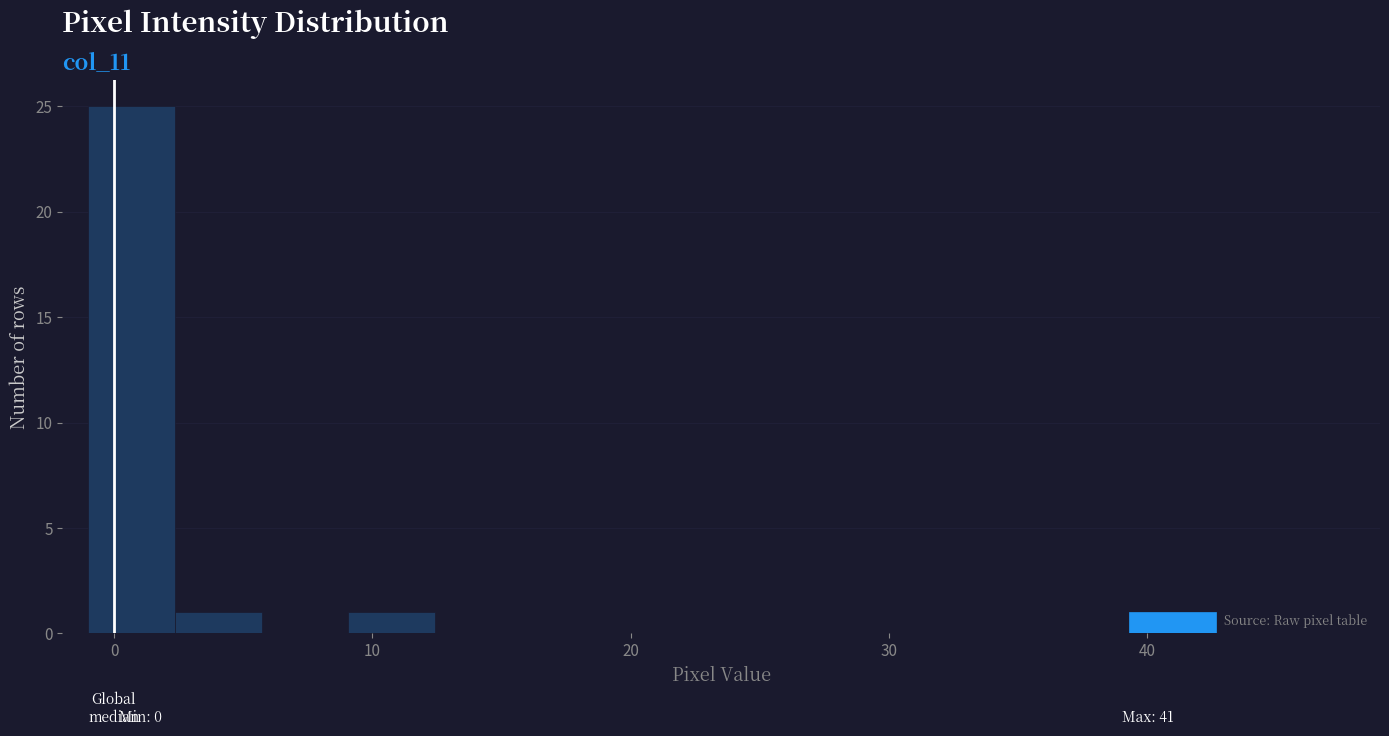

Read against the x-axis, roughly where is the centre of the tallest bar?

1